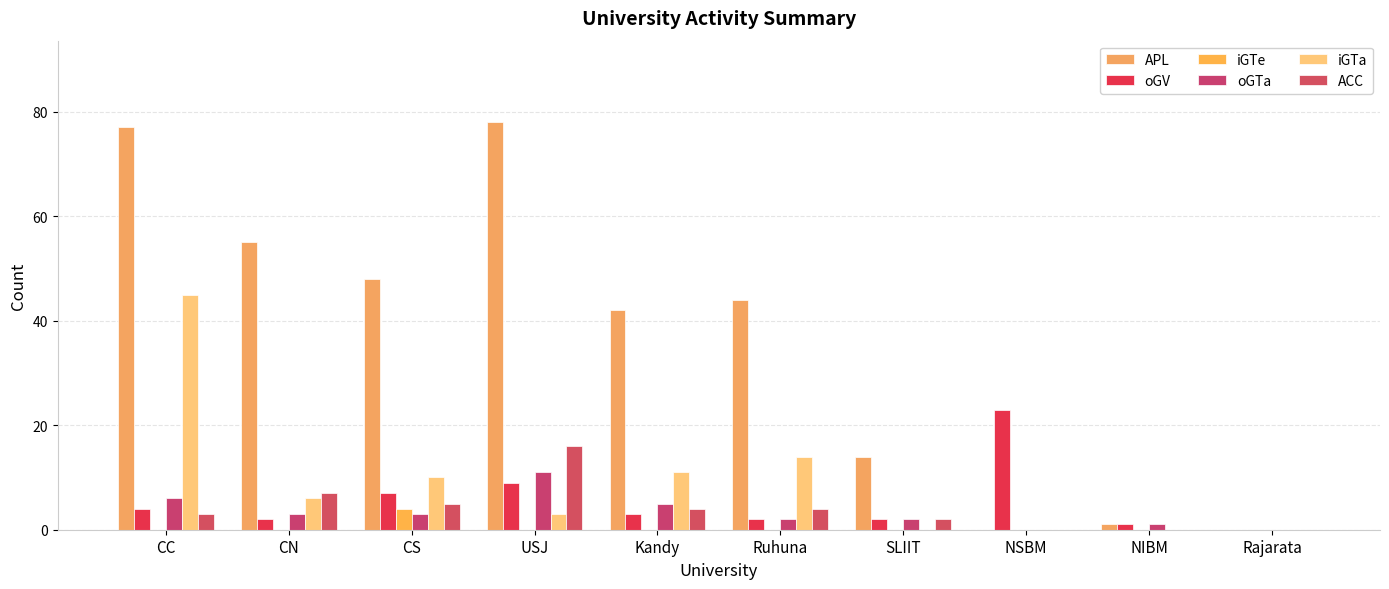

Which series has the widest spread of values?

APL